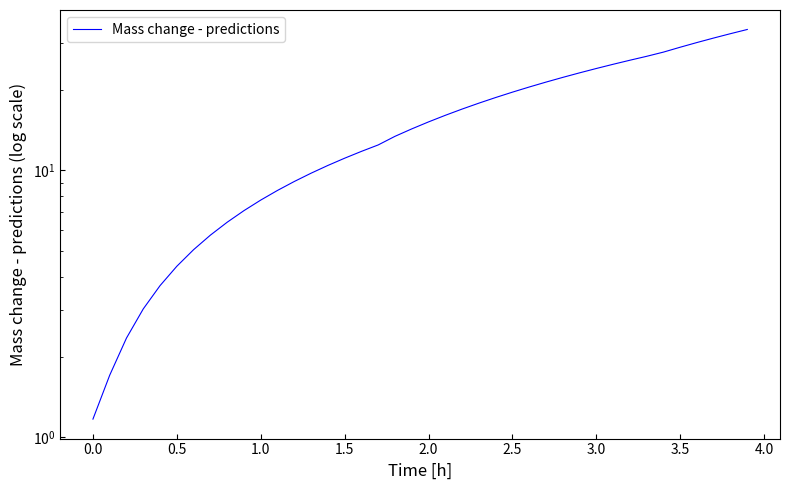

Is it true that the value at 39 is 8.4?

False